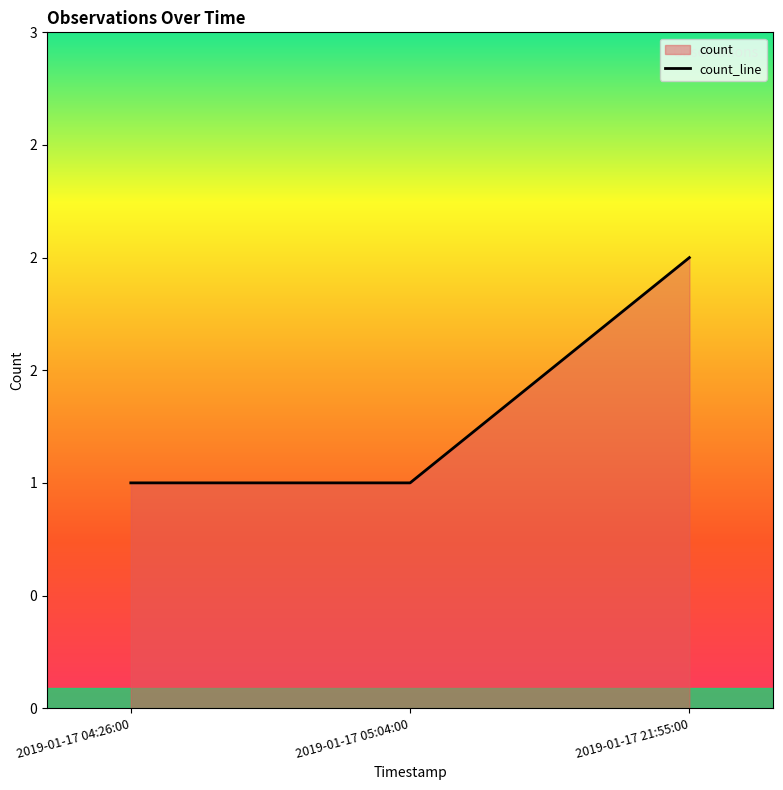

Rank the categories by value from lowest to highest.

2019-01-17 04:26:00, 2019-01-17 05:04:00, 2019-01-17 21:55:00